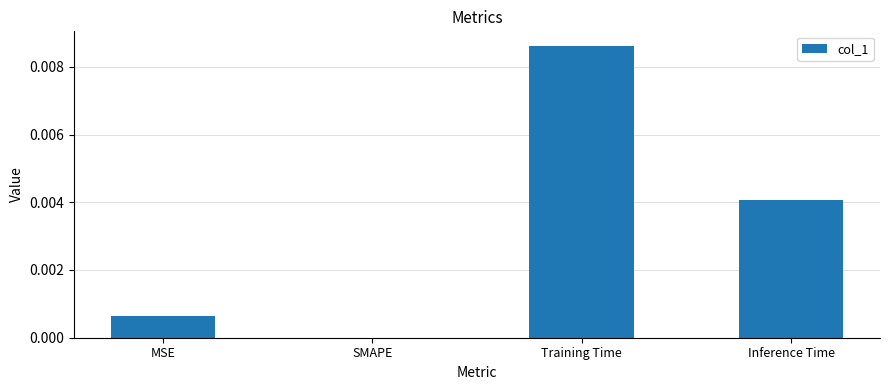

Is it true that the value at SMAPE is 0.0?

True